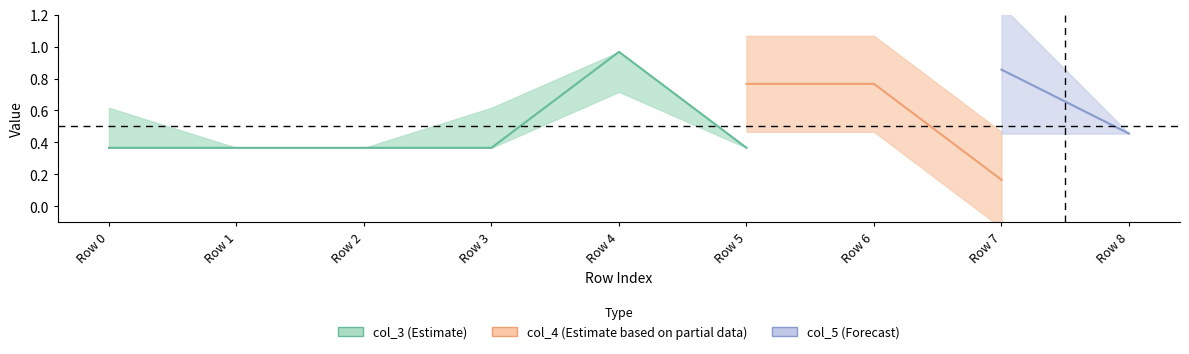

Which label corresponds to the largest value in the chart?

Row 4